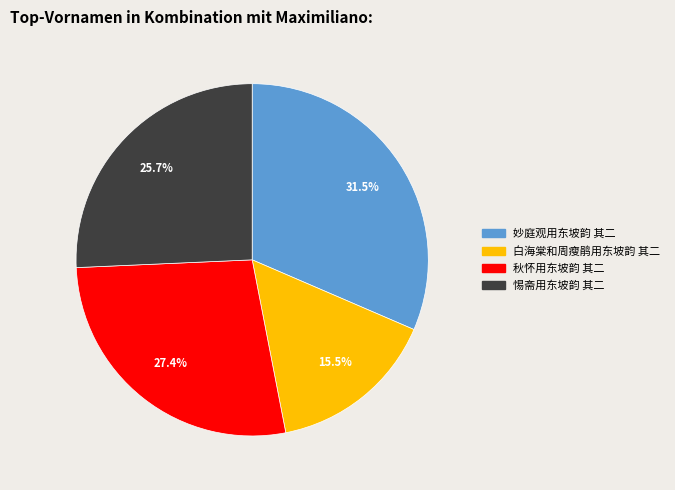

Is the sum of 妙庭观用东坡韵 其二 and 白海棠和周瘦鹃用东坡韵 其二 greater than half?

No